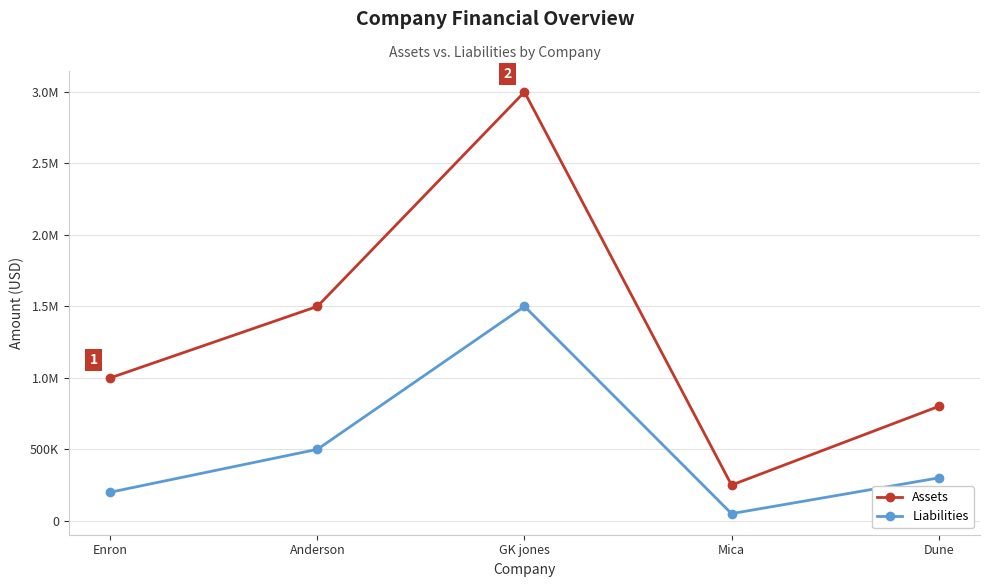

Which series changed the most between GK jones and Mica?

Assets